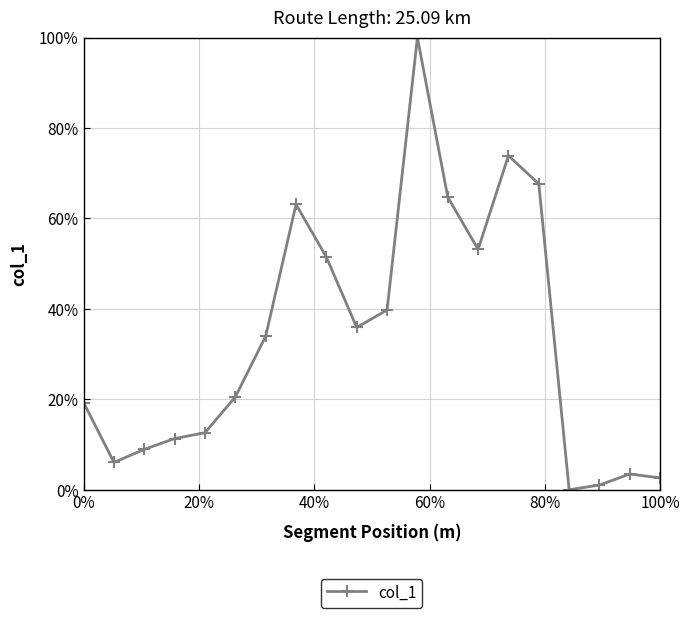

What is the sum of all values?

669.3